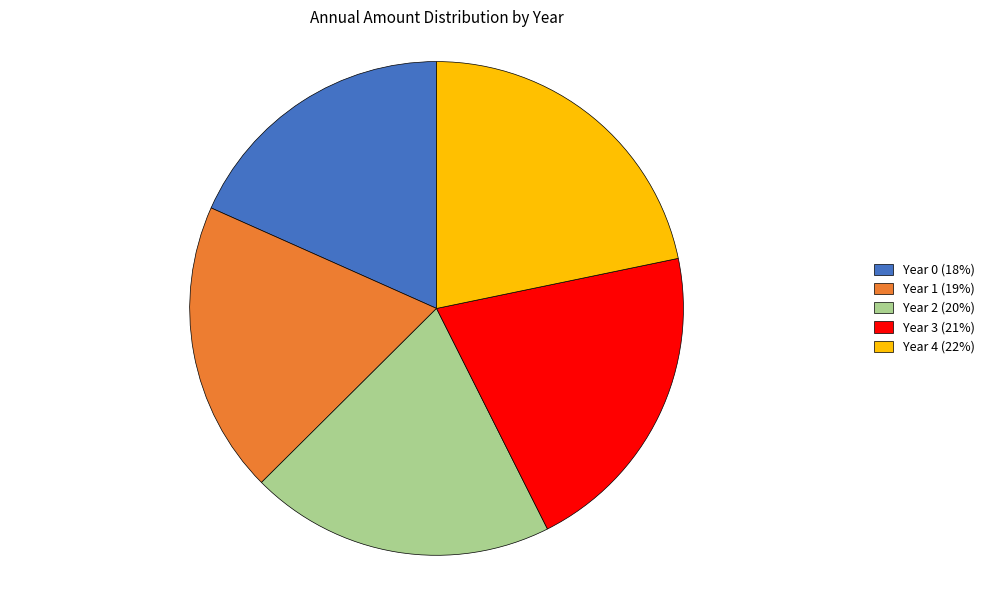

Count the number of slices in the pie.

5